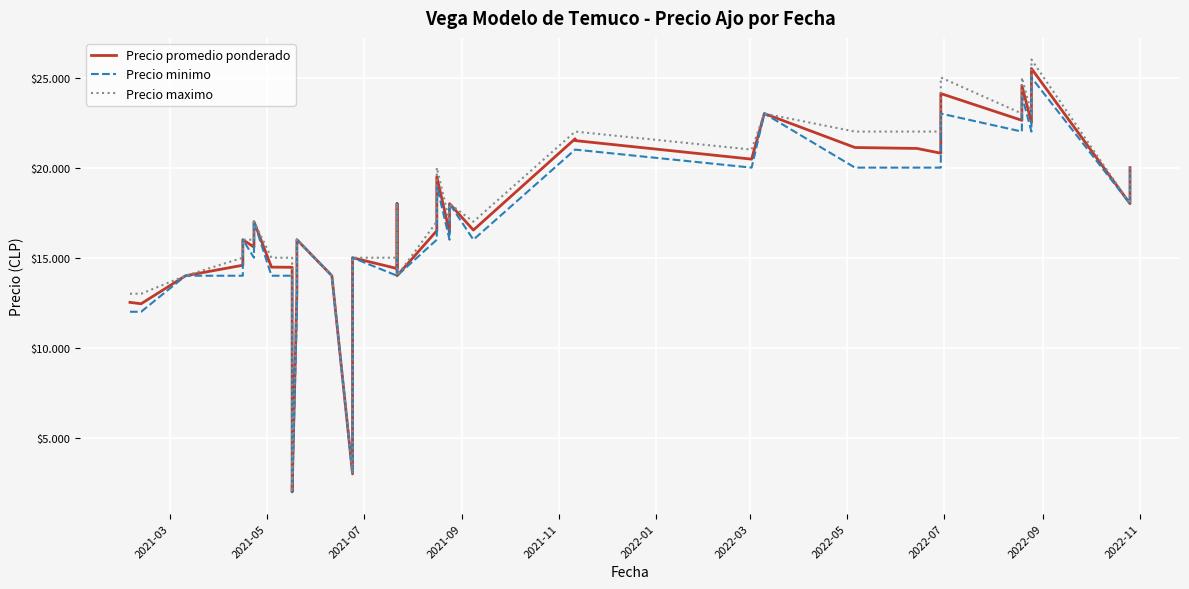

Which series has the largest total across all categories?

Precio maximo